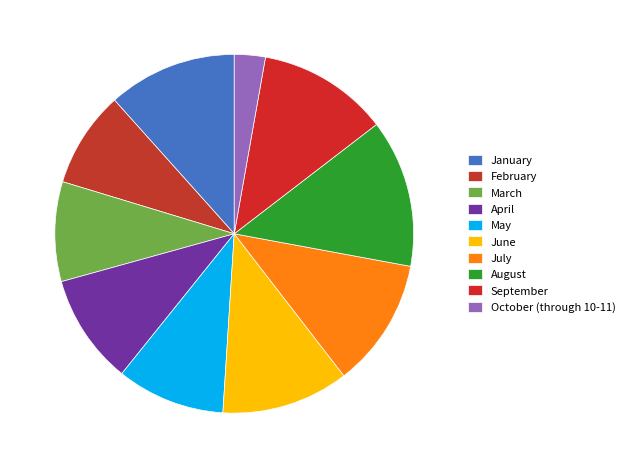

How many segments does this pie chart have?

10